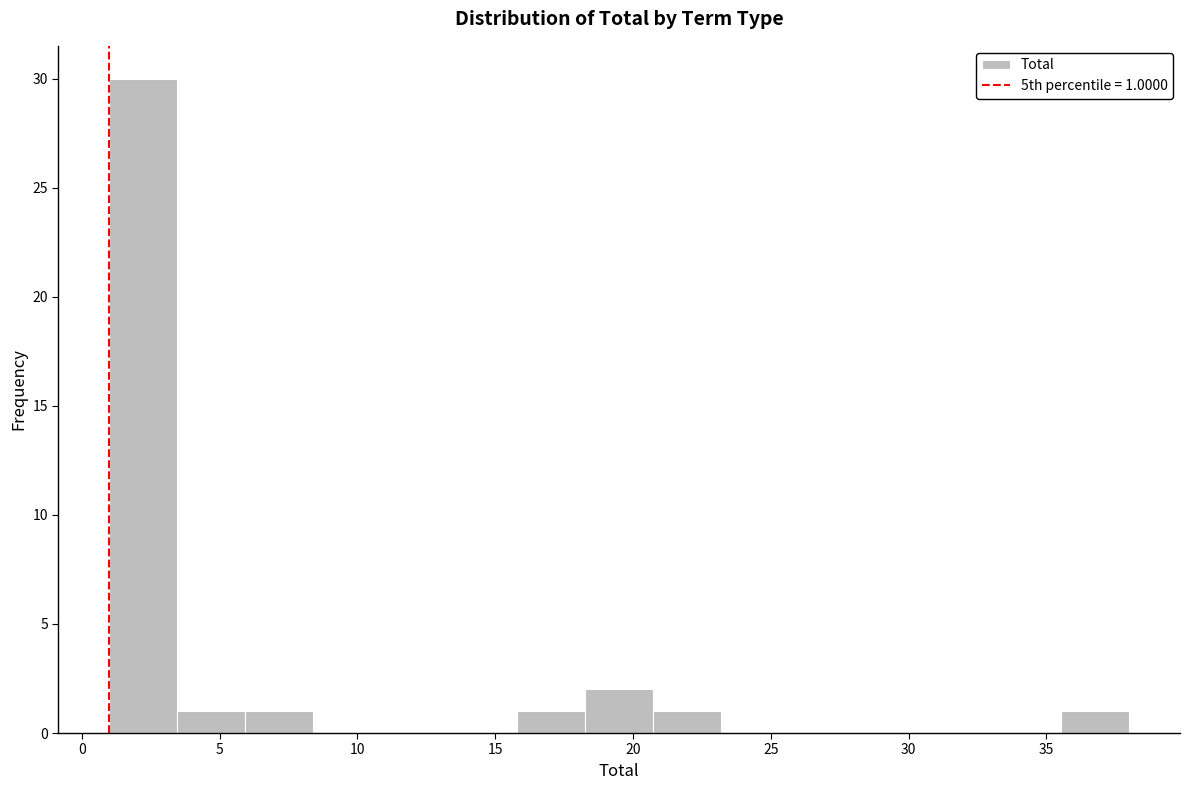

Over which range of the x-axis is the bar tallest?

1.0 to 3.5